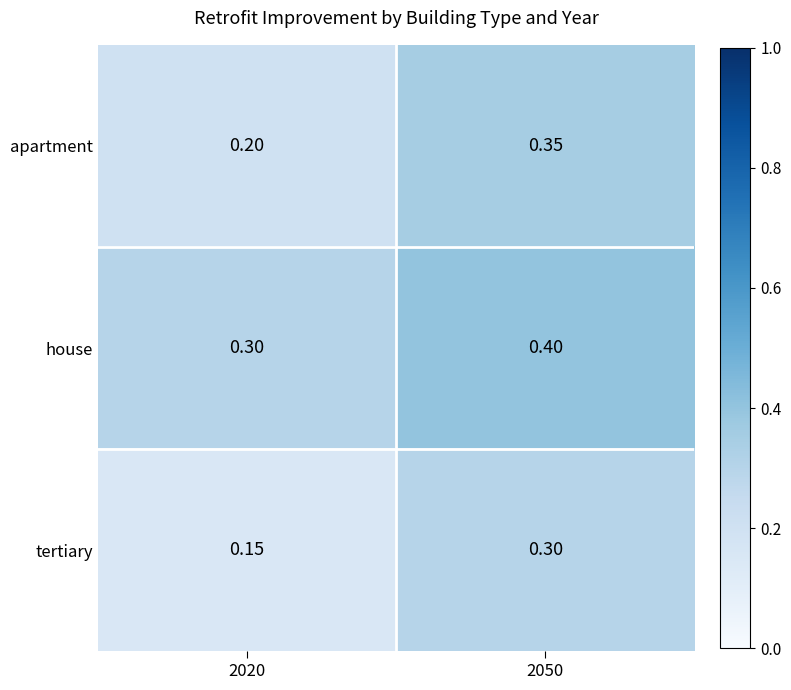

How many data points does each series have?

2